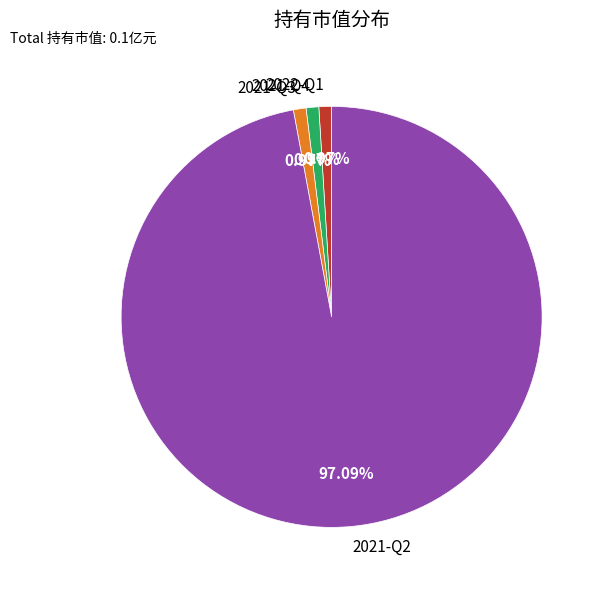

Is the sum of 2022-Q1 and 2021-Q4 greater than half?

No